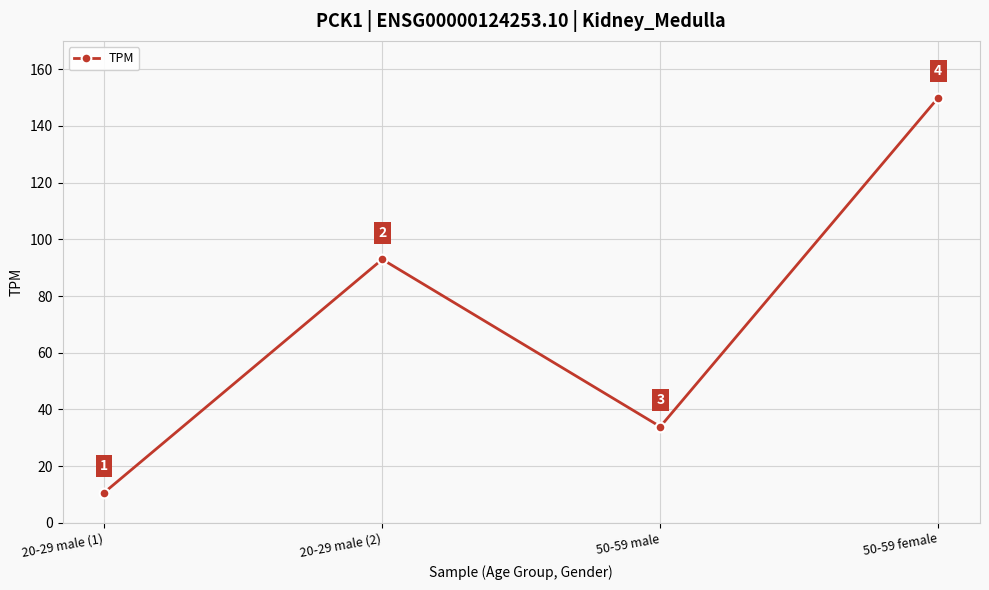

What is the change in value from 20-29 male (1) to 20-29 male (2)?

+82.2